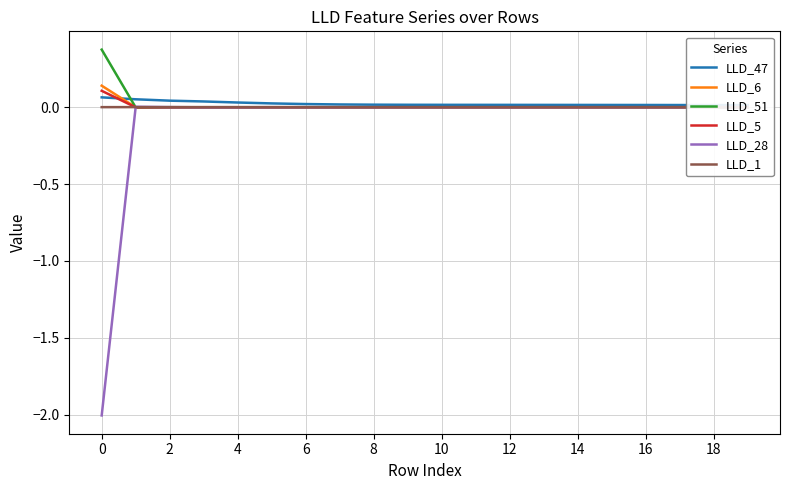

Is it true that LLD_1 equals 0.0 at 0?

True